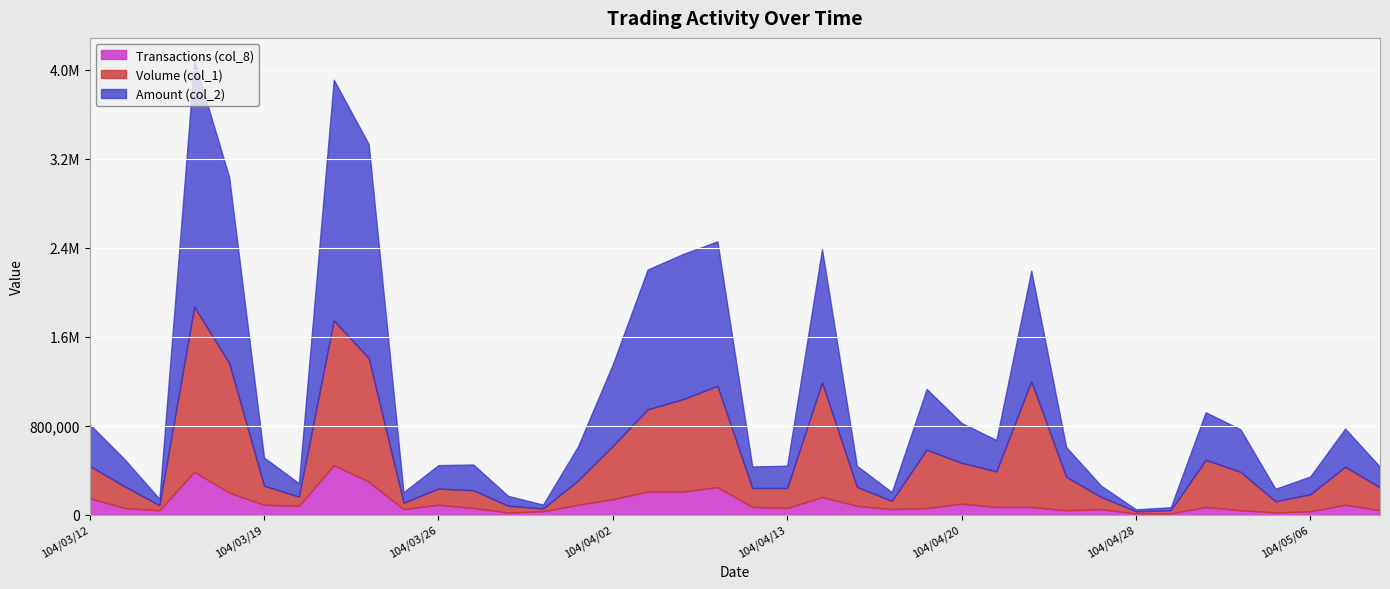

Where does the Volume (col_1) series first go above 217000?

104/03/12